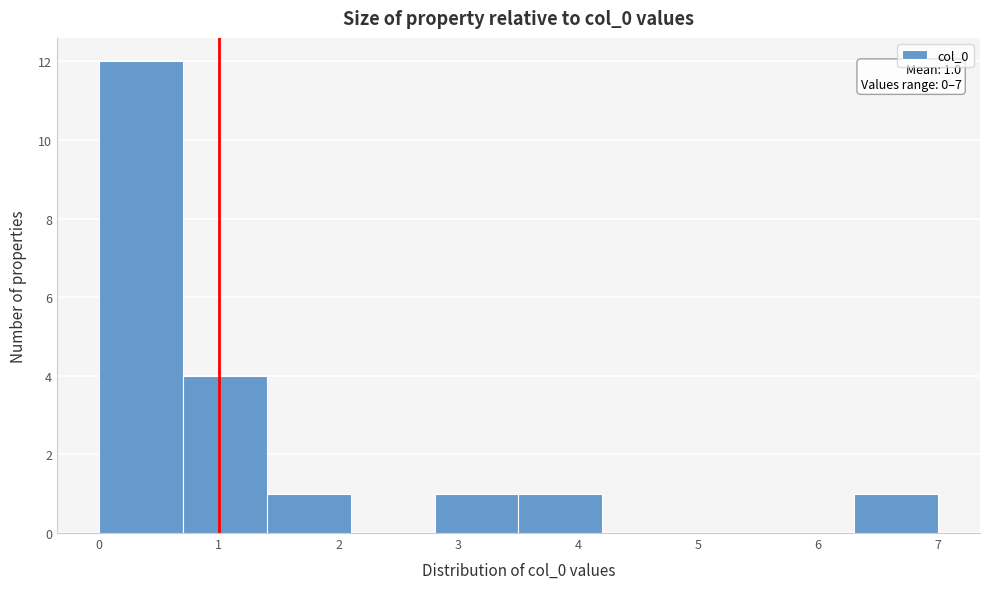

Over which range of the x-axis is the bar tallest?

0.0 to 0.7